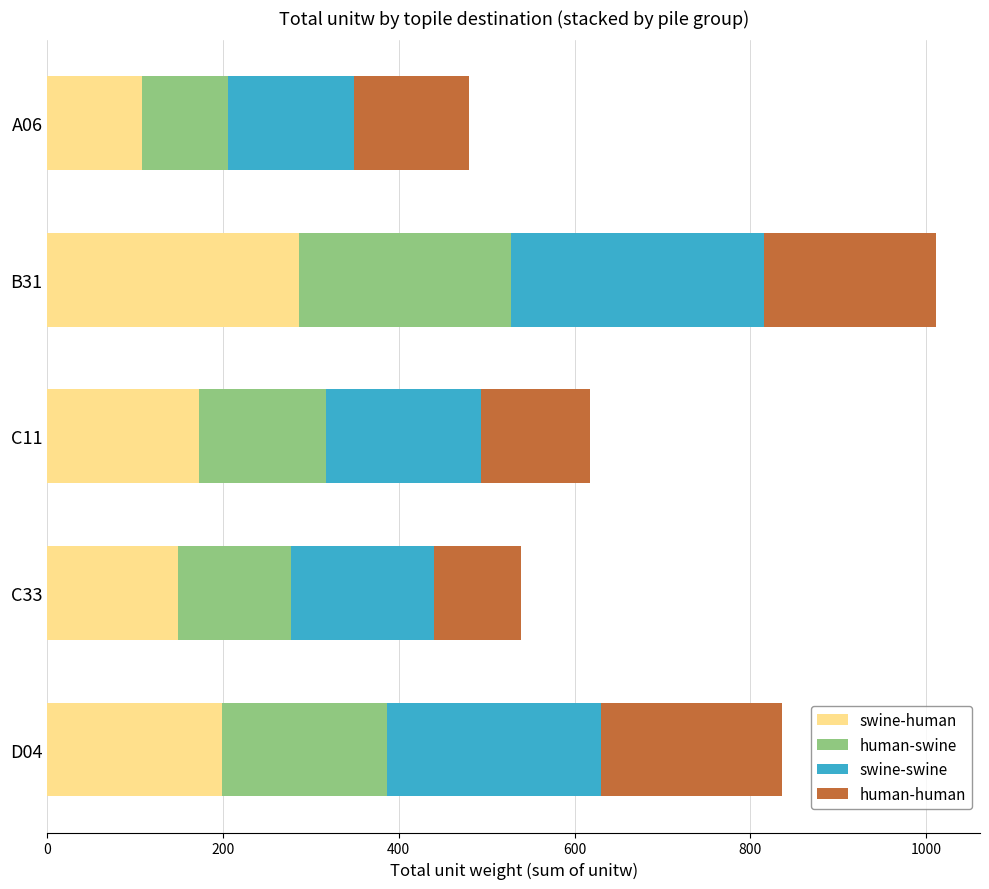

List the labels in order of swine-human value, largest first.

B31, D04, C11, C33, A06